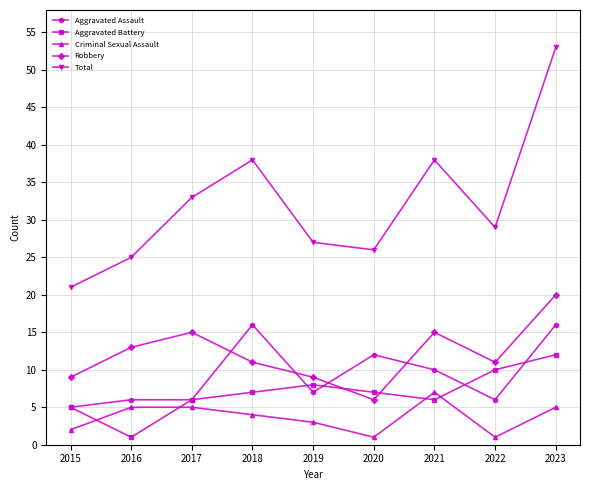

At which category is the sum across all series the highest?

2023